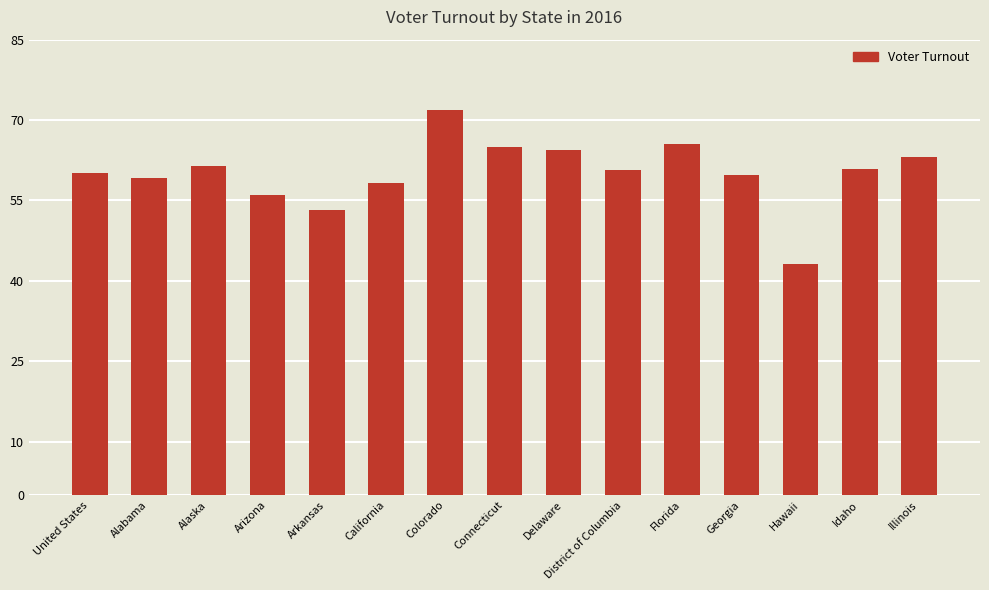

How many values are between 0 and 1?

15